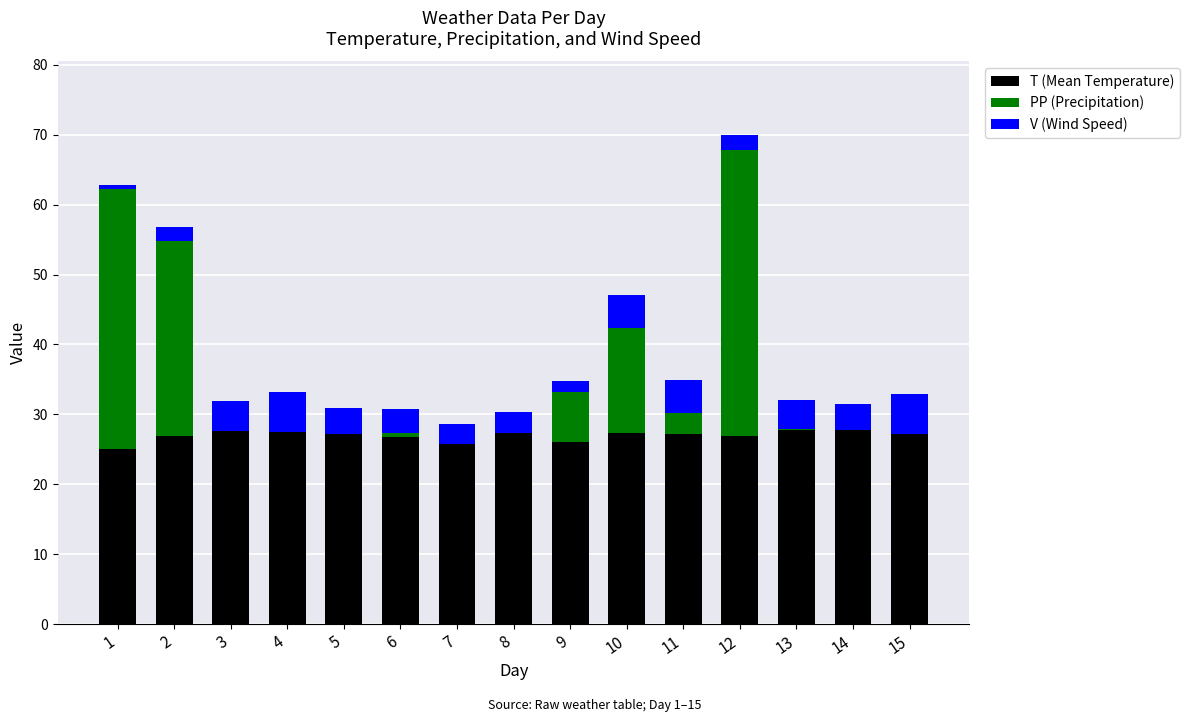

At which category is the sum across all series the highest?

12